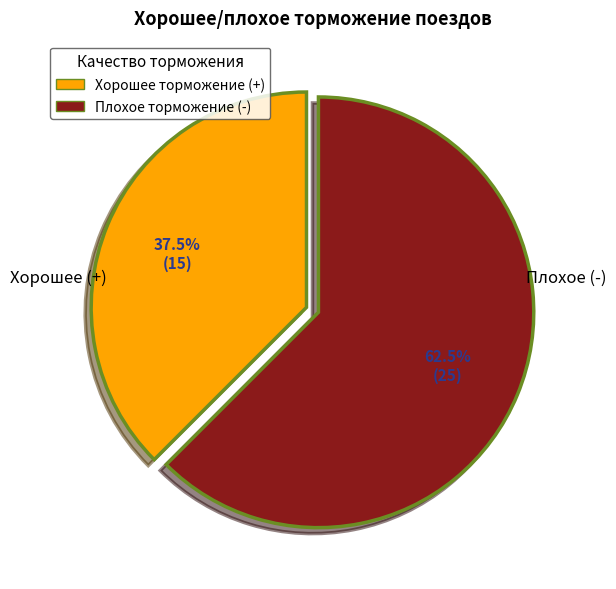

Does Хорошее торможение (+) represent more than half of the total?

No